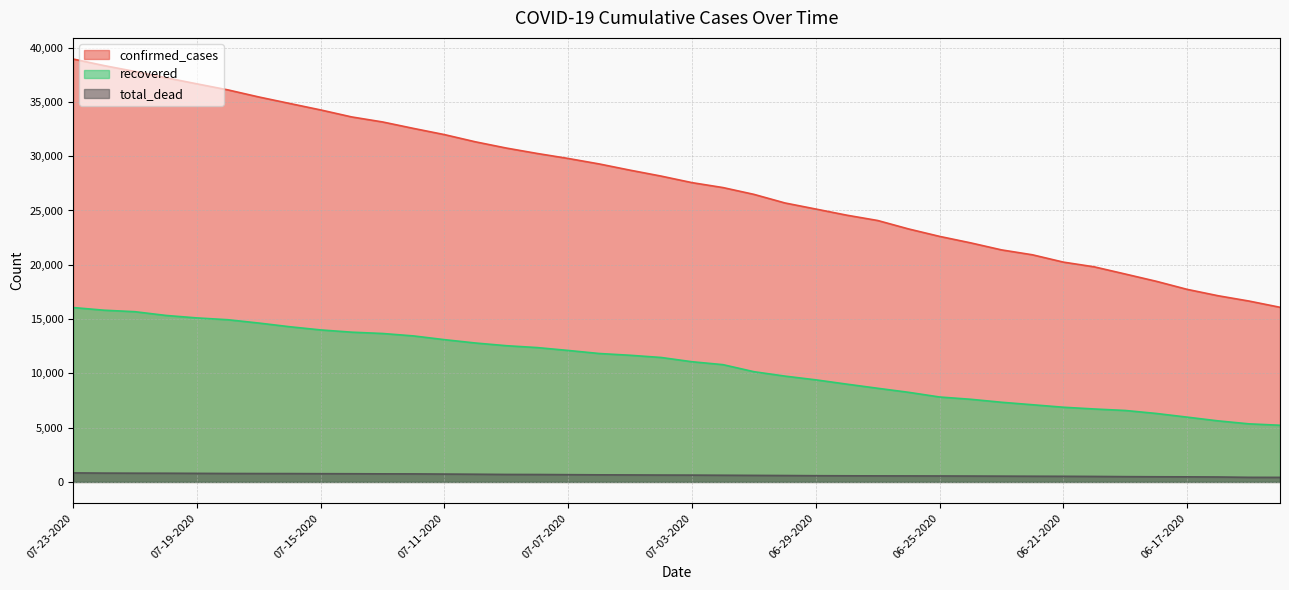

Which has a higher value, 07-22-2020 or 07-10-2020?

07-22-2020